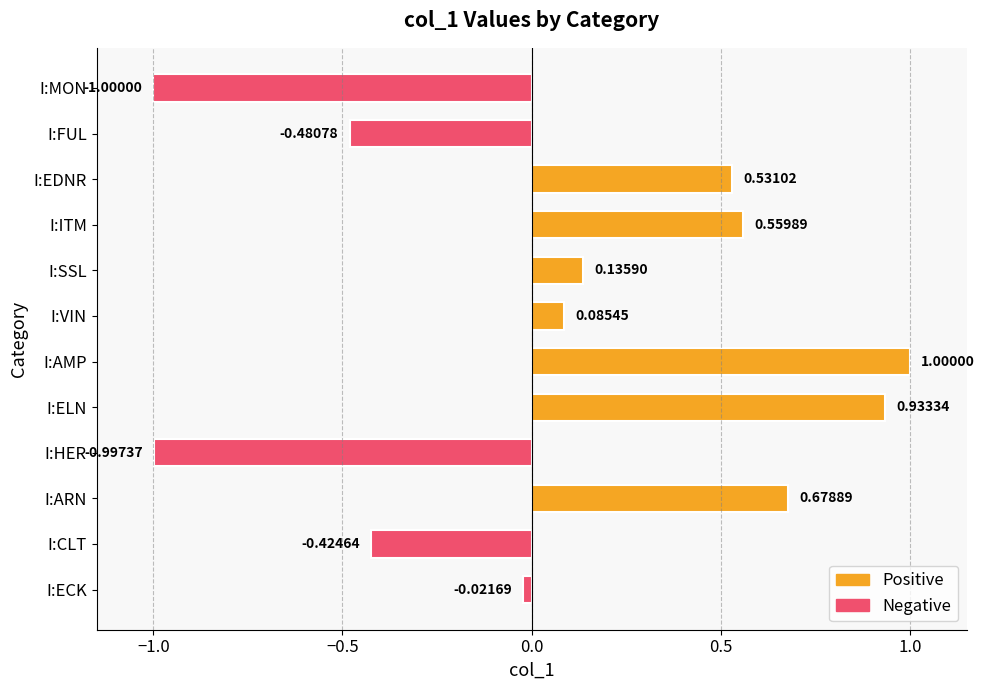

Count the number of data series in this chart.

1